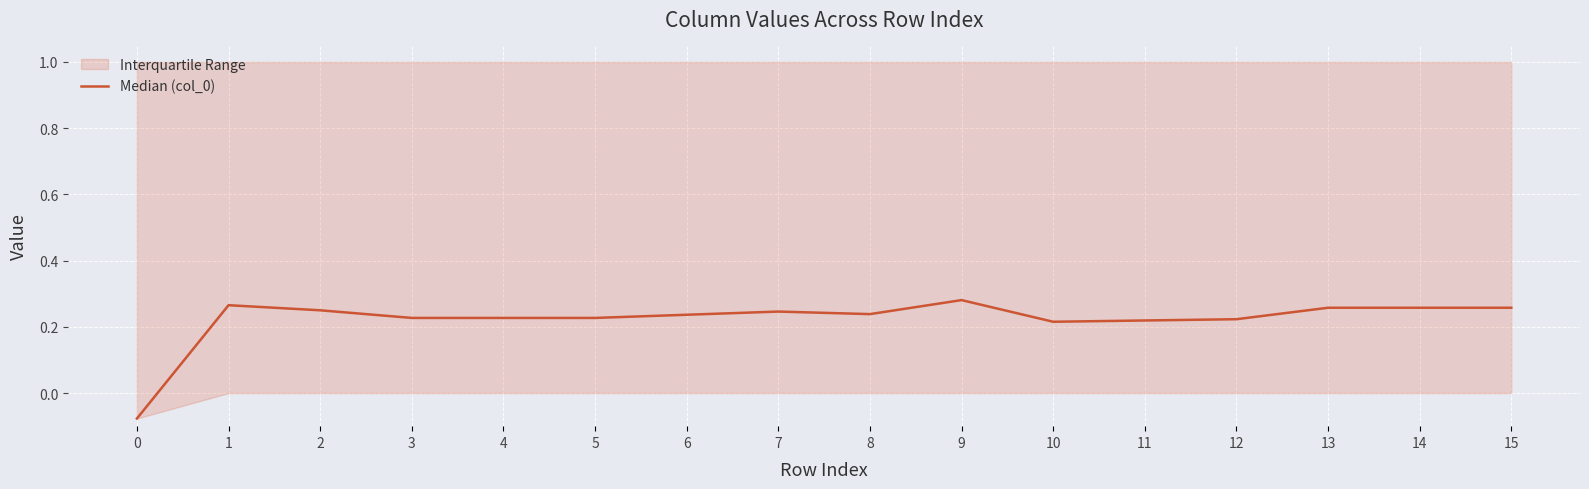

How many values are above zero?

15